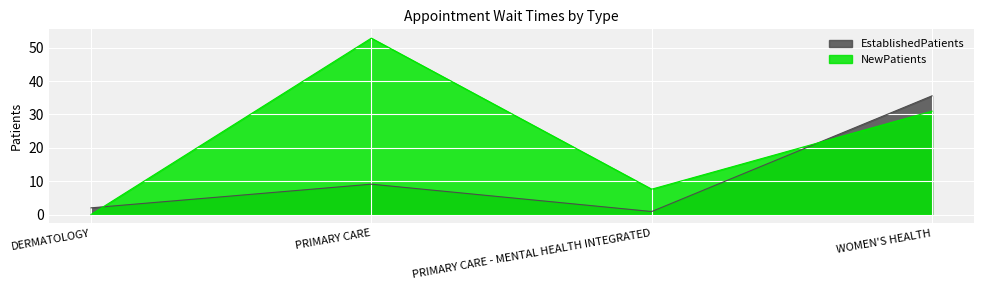

Reading left to right, what are all the values shown in this chart?

EstablishedPatients: DERMATOLOGY=2.0	PRIMARY CARE=9.1	PRIMARY CARE - MENTAL HEALTH INTEGRATED=0.9	WOMEN'S HEALTH=35.6
NewPatients: DERMATOLOGY=0.0	PRIMARY CARE=52.9	PRIMARY CARE - MENTAL HEALTH INTEGRATED=7.6	WOMEN'S HEALTH=31.0